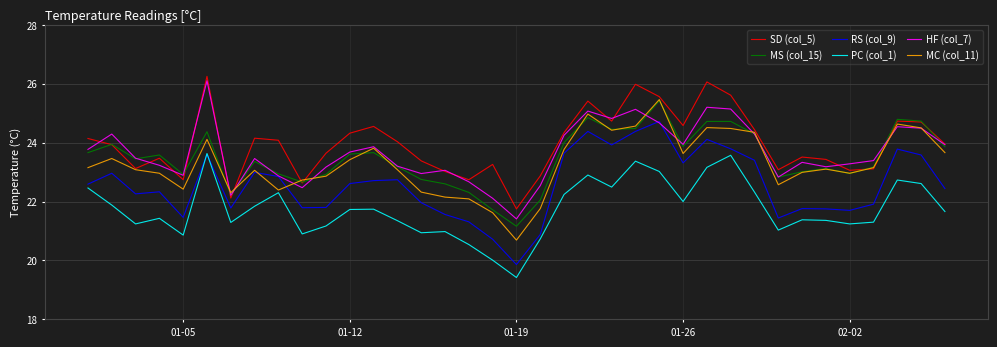

True or false: MS (col_15) and PC (col_1) cross at least once.

False